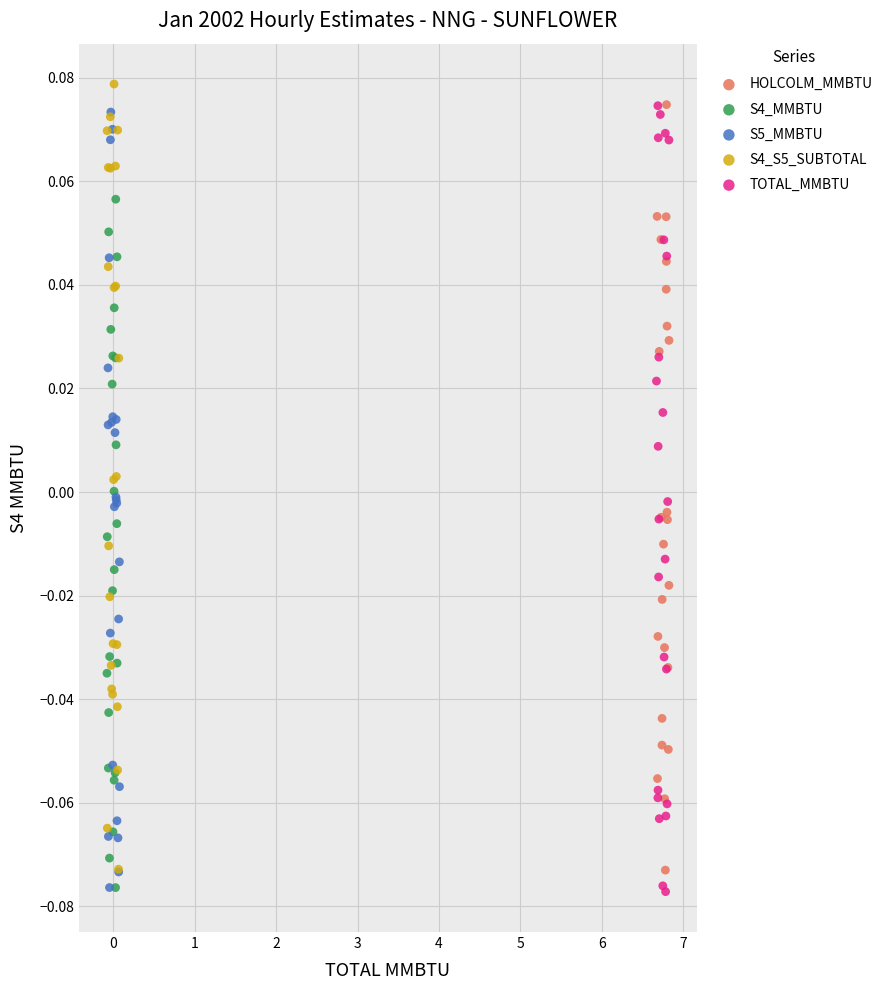

What are all the series names shown in the legend?

HOLCOLM_MMBTU, S4_MMBTU, S5_MMBTU, S4_S5_SUBTOTAL, TOTAL_MMBTU